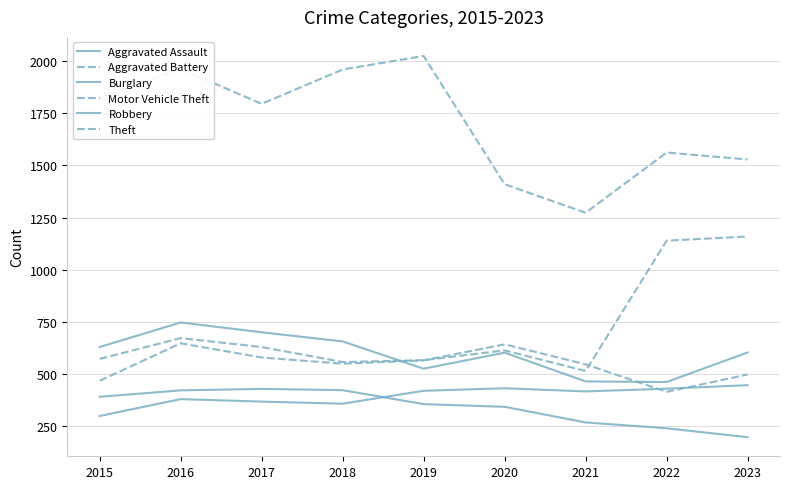

Which series has the largest range (max minus min)?

Theft